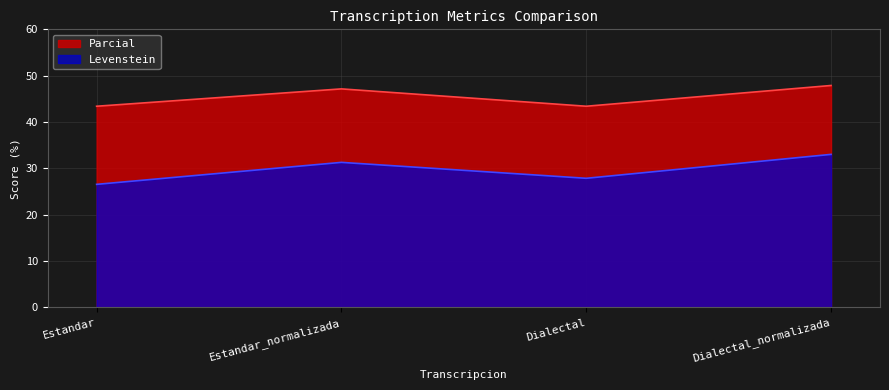

Which category has the lowest value in the Levenstein series?

Estandar